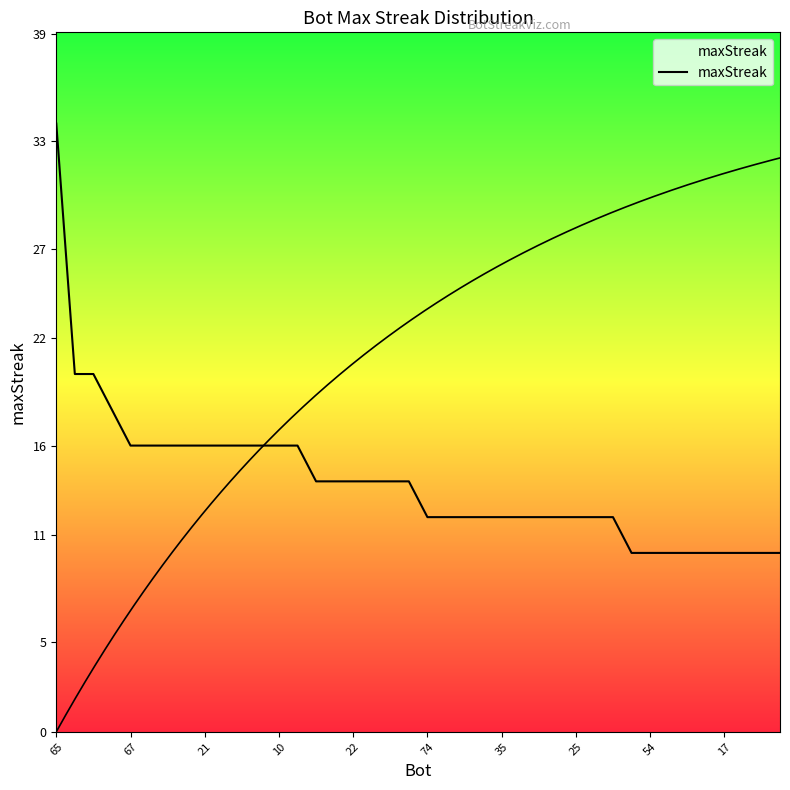

What is the label of the 26th point from the left?

25